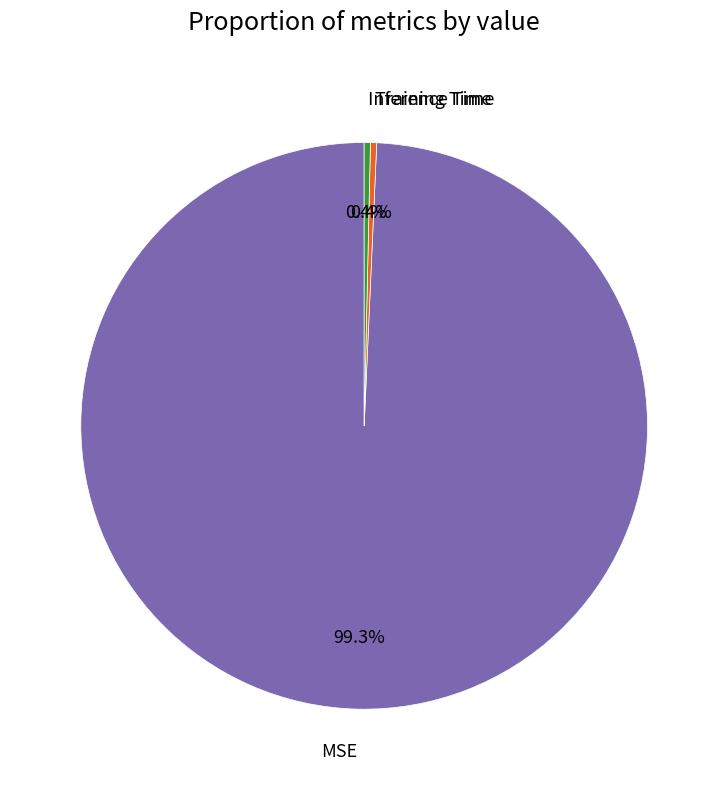

What is the largest slice in the pie chart?

MSE